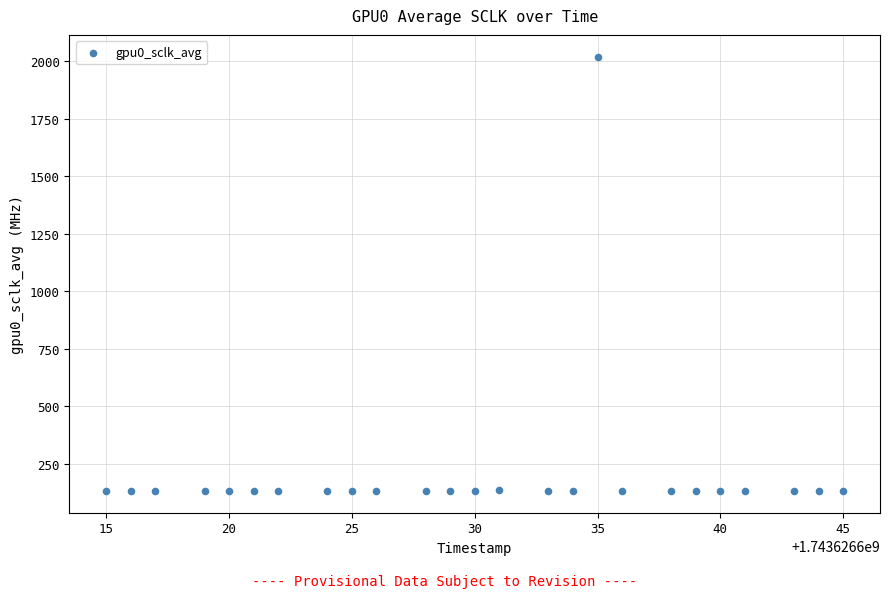

What is the range of X values (max minus min)?

30.0